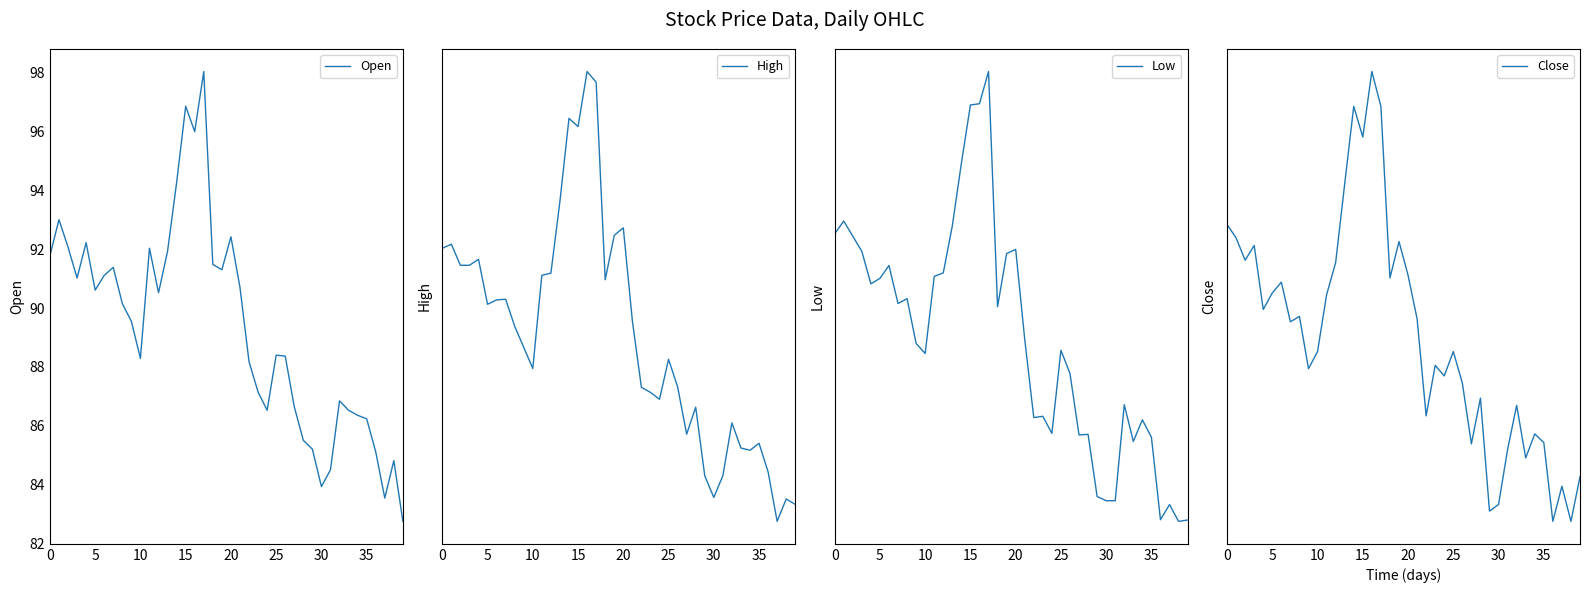

How many lines are shown in the chart?

4